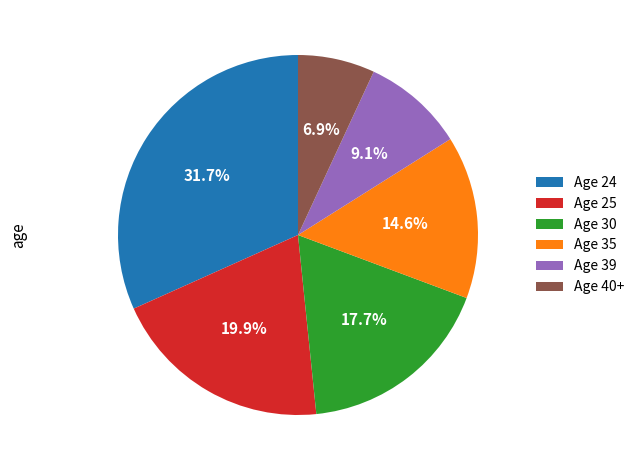

What is the largest slice in the pie chart?

Age 24